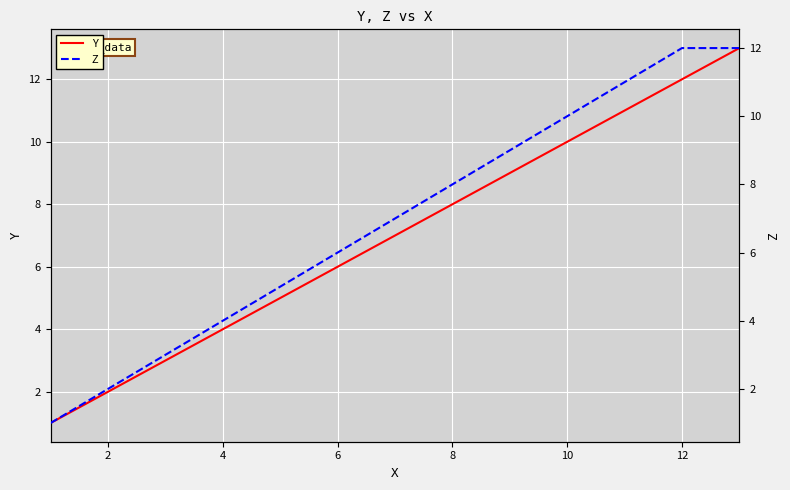

True or false: Y has a value of 8 at 8.

True